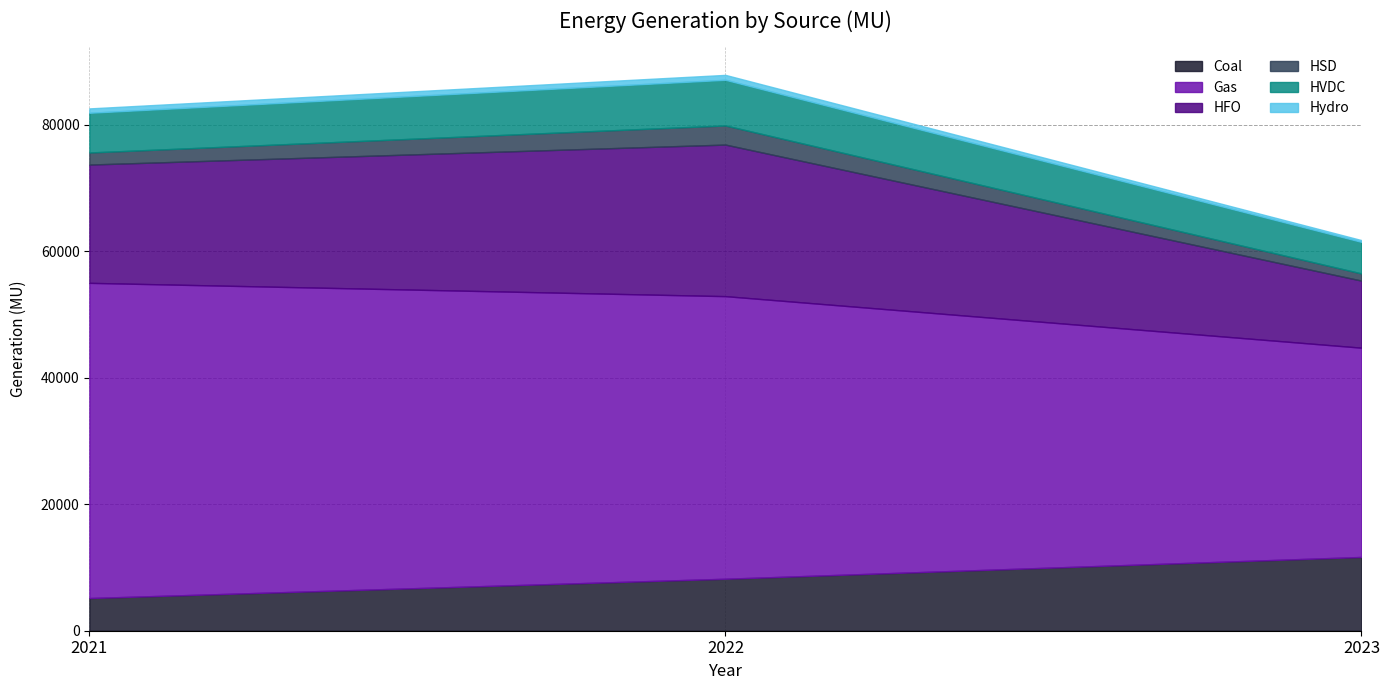

Which series has the largest total across all categories?

Gas